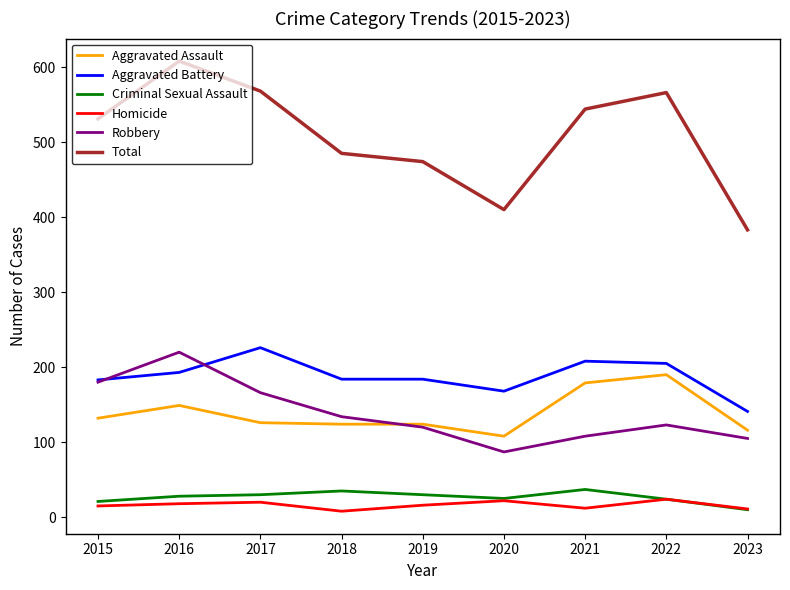

What is the sum of all Criminal Sexual Assault values?

240